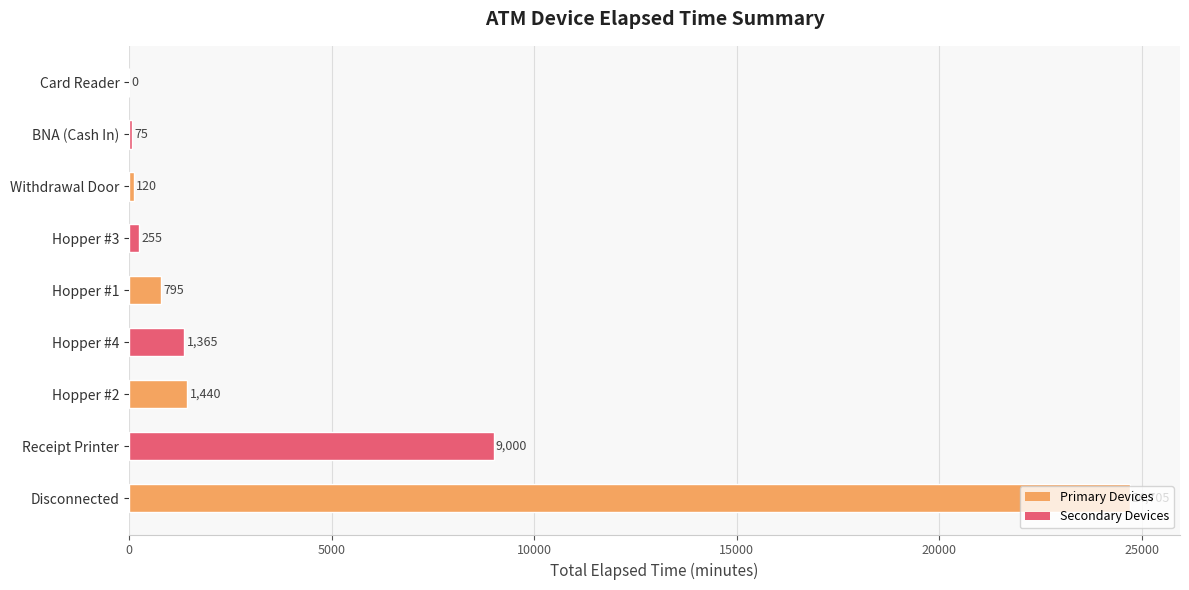

What is the sum of all values?

37755